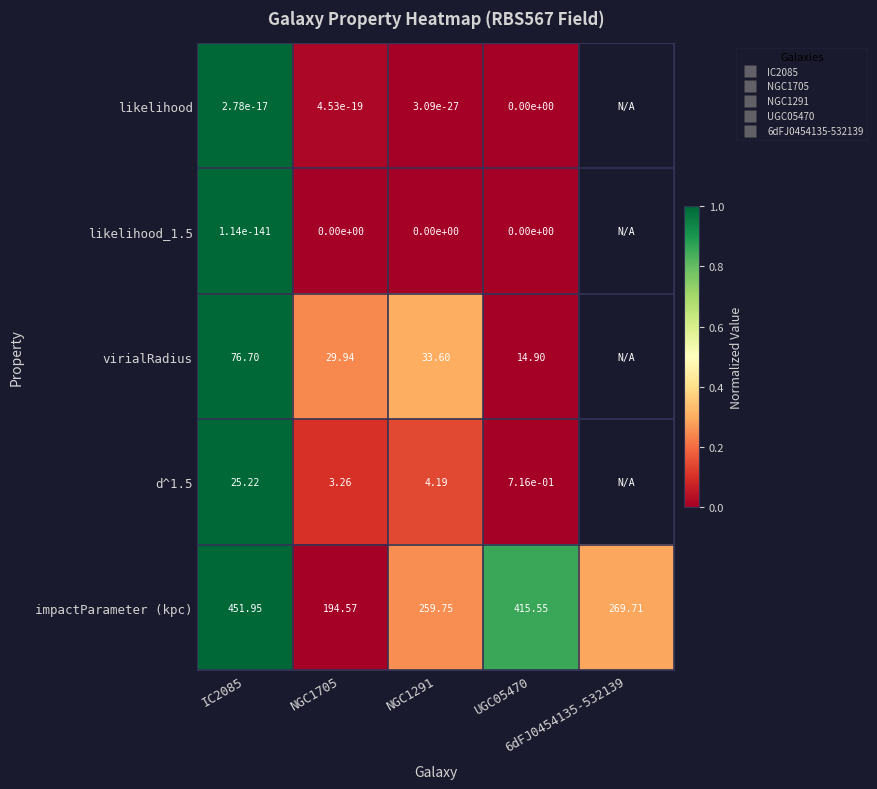

How many data points does each series have?

5